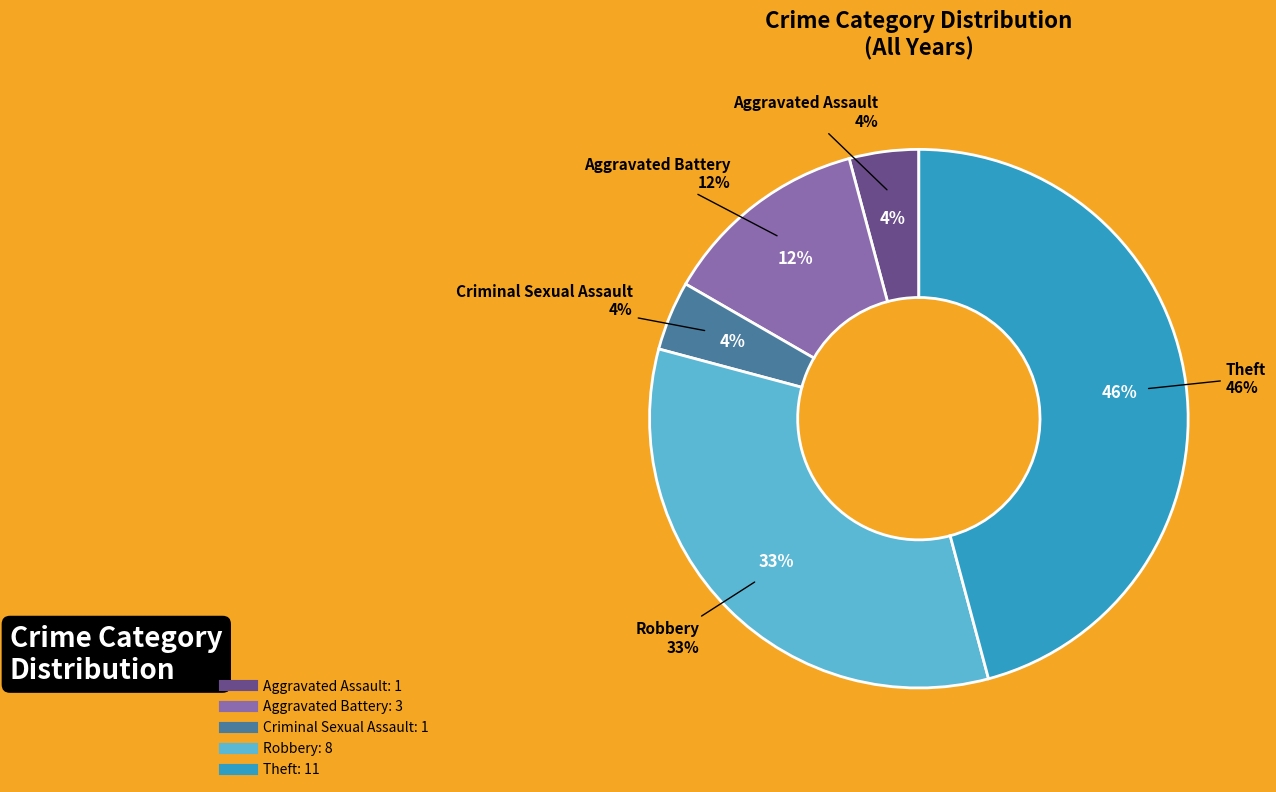

Which category has the smallest portion of the pie?

Aggravated Assault